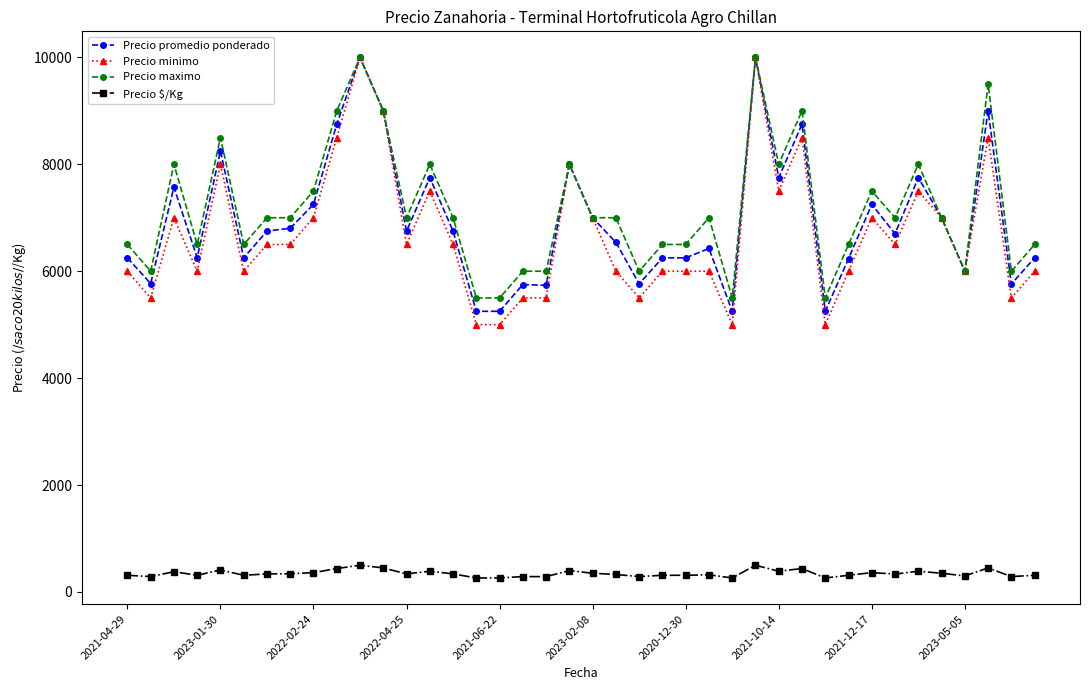

What is the difference between the maximum and second lowest values in the Precio $/Kg series?

238